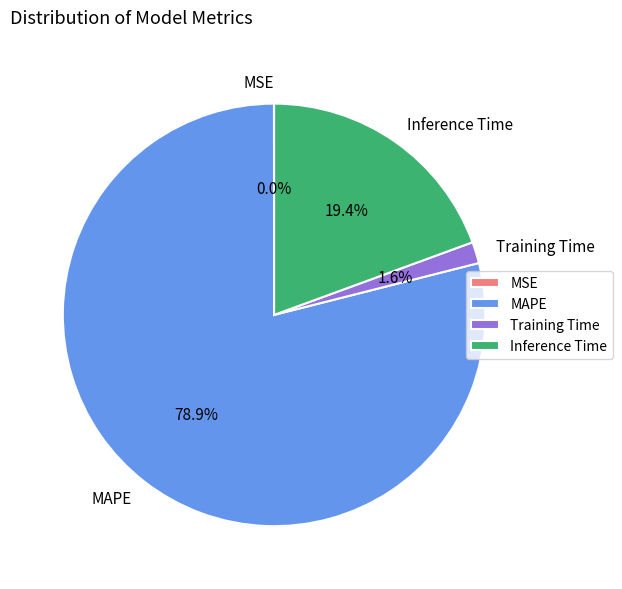

Which has a higher value, MAPE or Training Time?

MAPE